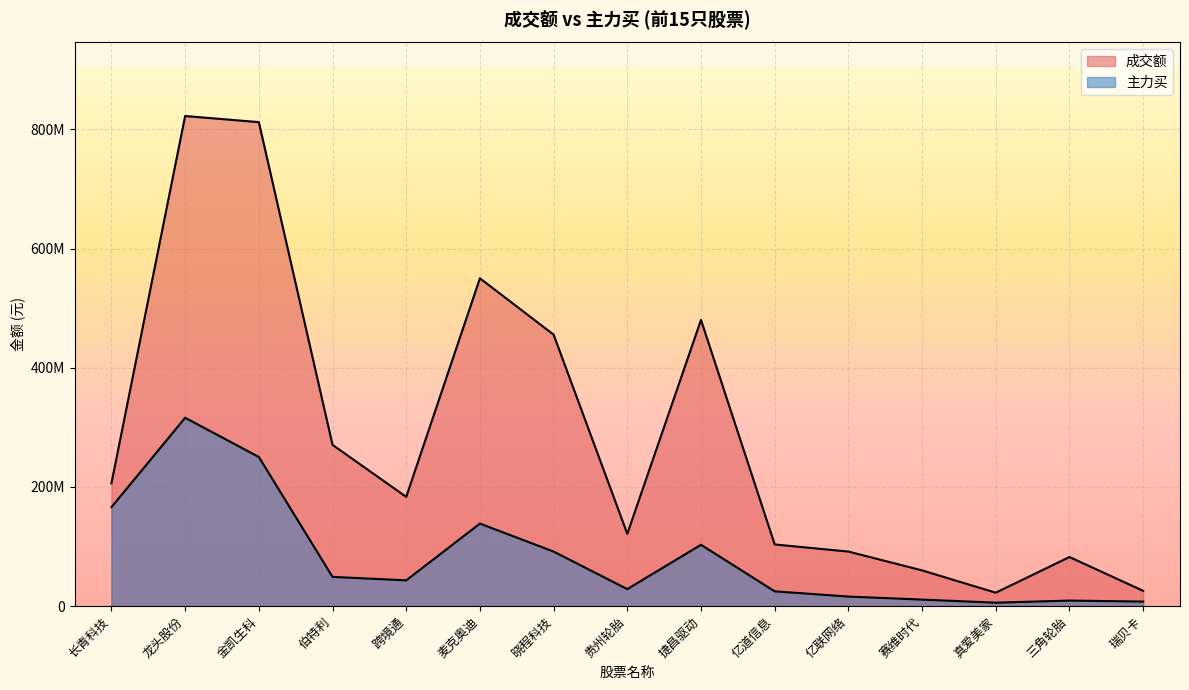

True or false: 主力买 and 成交额 intersect in this chart.

False